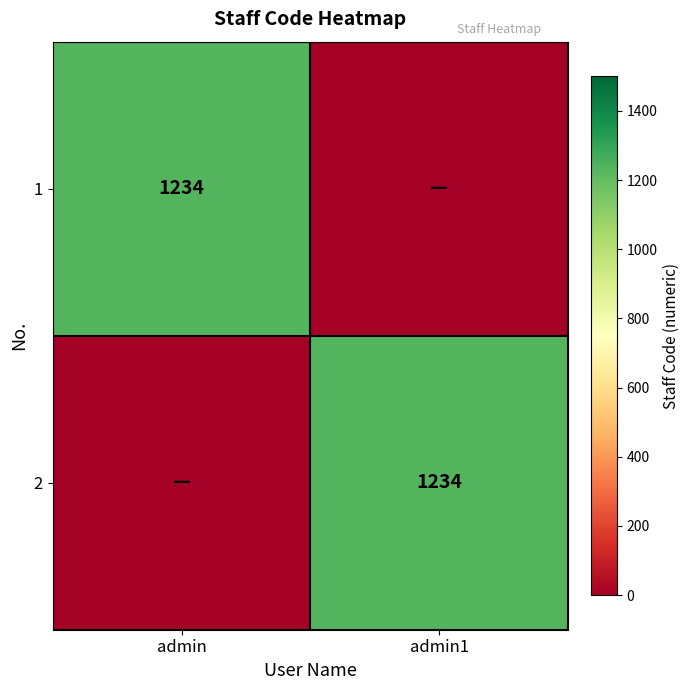

Which series has the largest range (max minus min)?

1